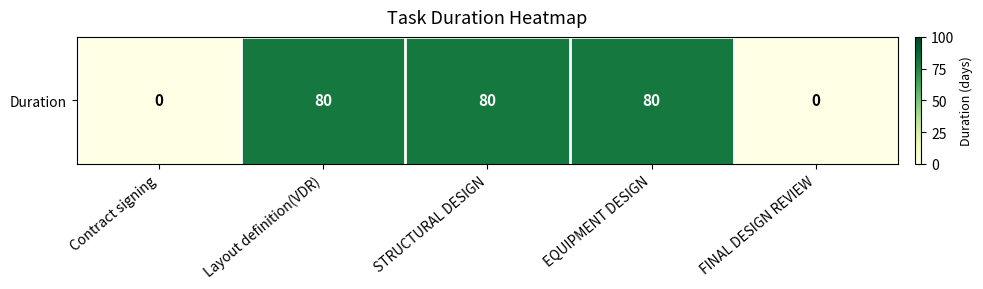

How many series are shown in this chart?

1